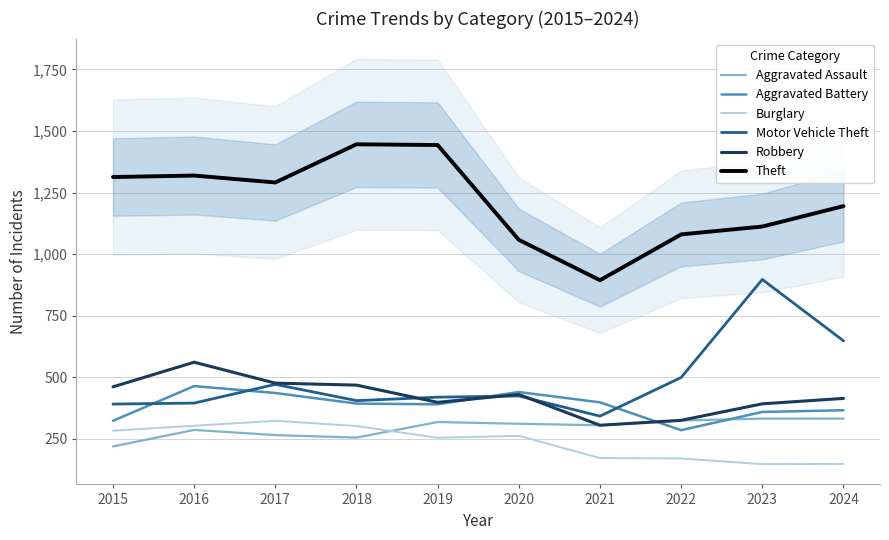

At which label does Aggravated Assault first exceed 311?

2019